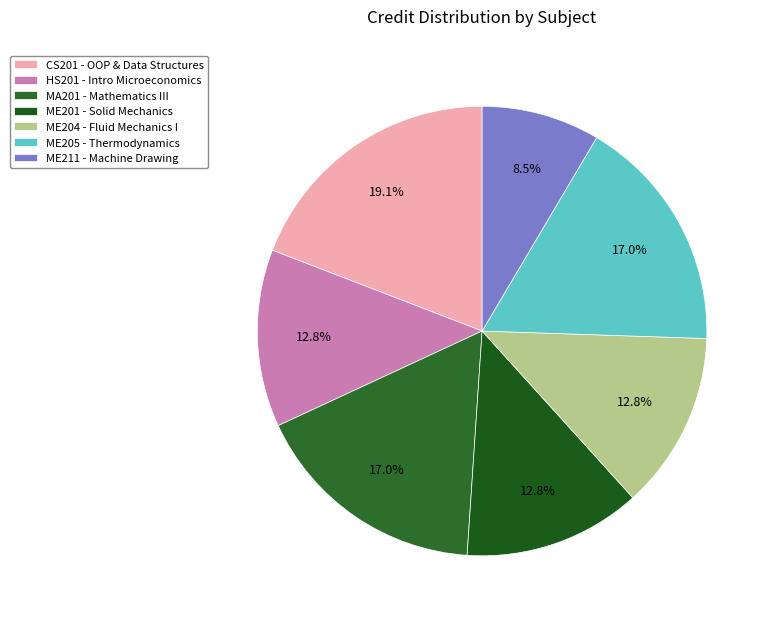

What is the ratio of the value at CS201 to the value at ME205?

1.1